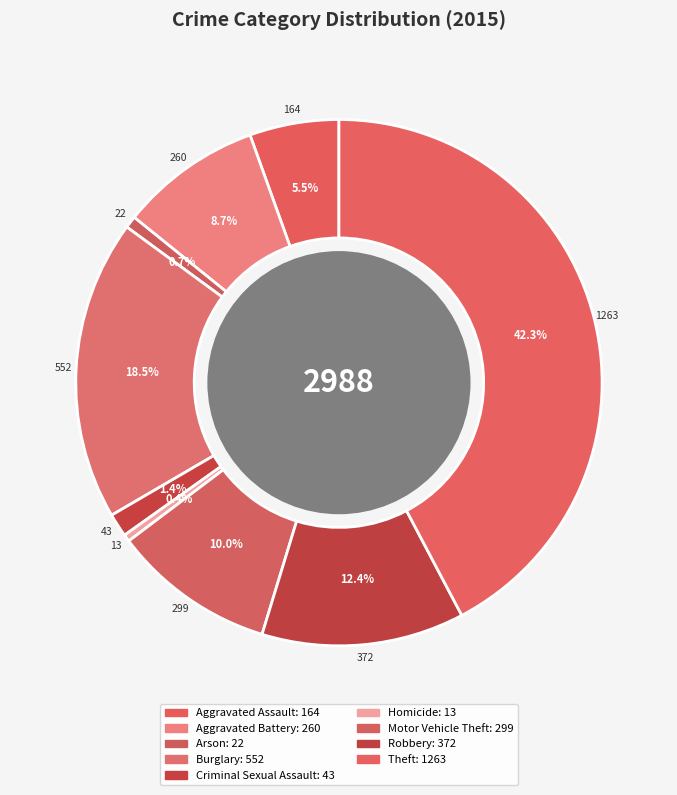

Is Motor Vehicle Theft the majority of the pie?

No